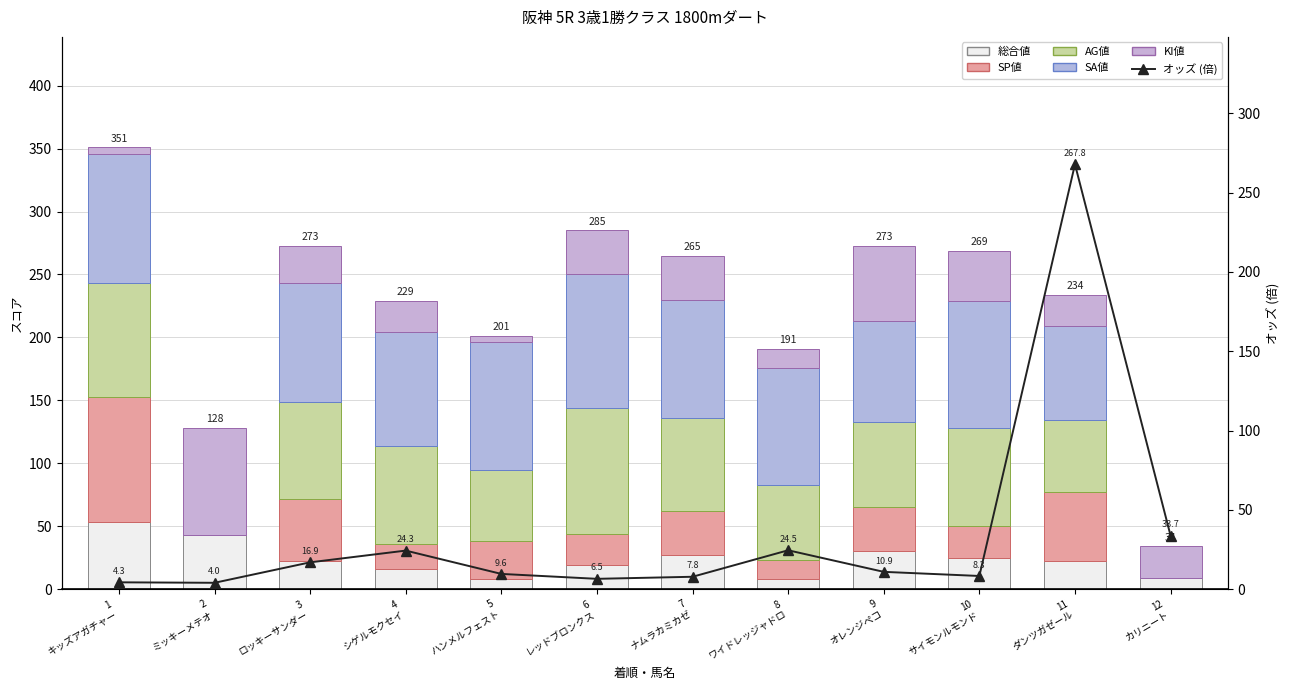

Reading right to left, what are all the values shown in this chart?

総合値: 12
カリニート=9.0	11
ダンツガゼール=22.0	10
サイモンルモンド=25.0	9
オレンジペコ=30.0	8
ワイドレッジャドロ=8.0	7
ナムラカミカゼ=27.0	6
レッドブロンクス=19.0	5
ハンメルフェスト=8.0	4
シゲルモクセイ=16.0	3
ロッキーサンダー=22.0	2
ミッキーメテオ=43.0	1
キッズアガチャー=53.0
SP値: 12
カリニート=0.0	11
ダンツガゼール=55.0	10
サイモンルモンド=25.0	9
オレンジペコ=35.0	8
ワイドレッジャドロ=15.0	7
ナムラカミカゼ=35.0	6
レッドブロンクス=25.0	5
ハンメルフェスト=30.0	4
シゲルモクセイ=20.0	3
ロッキーサンダー=50.0	2
ミッキーメテオ=0.0	1
キッズアガチャー=100.0
AG値: 12
カリニート=0.0	11
ダンツガゼール=57.0	10
サイモンルモンド=78.0	9
オレンジペコ=68.0	8
ワイドレッジャドロ=60.0	7
ナムラカミカゼ=74.0	6
レッドブロンクス=100.0	5
ハンメルフェスト=57.0	4
シゲルモクセイ=78.0	3
ロッキーサンダー=77.0	2
ミッキーメテオ=0.0	1
キッズアガチャー=90.0
SA値: 12
カリニート=0.0	11
ダンツガゼール=75.0	10
サイモンルモンド=101.0	9
オレンジペコ=80.0	8
ワイドレッジャドロ=93.0	7
ナムラカミカゼ=94.0	6
レッドブロンクス=106.0	5
ハンメルフェスト=101.0	4
シゲルモクセイ=90.0	3
ロッキーサンダー=94.0	2
ミッキーメテオ=0.0	1
キッズアガチャー=103.0
KI値: 12
カリニート=25.0	11
ダンツガゼール=25.0	10
サイモンルモンド=40.0	9
オレンジペコ=60.0	8
ワイドレッジャドロ=15.0	7
ナムラカミカゼ=35.0	6
レッドブロンクス=35.0	5
ハンメルフェスト=5.0	4
シゲルモクセイ=25.0	3
ロッキーサンダー=30.0	2
ミッキーメテオ=85.0	1
キッズアガチャー=5.0
オッズ: 12
カリニート=33.7	11
ダンツガゼール=267.8	10
サイモンルモンド=8.3	9
オレンジペコ=10.9	8
ワイドレッジャドロ=24.5	7
ナムラカミカゼ=7.8	6
レッドブロンクス=6.5	5
ハンメルフェスト=9.6	4
シゲルモクセイ=24.3	3
ロッキーサンダー=16.9	2
ミッキーメテオ=4.0	1
キッズアガチャー=4.3